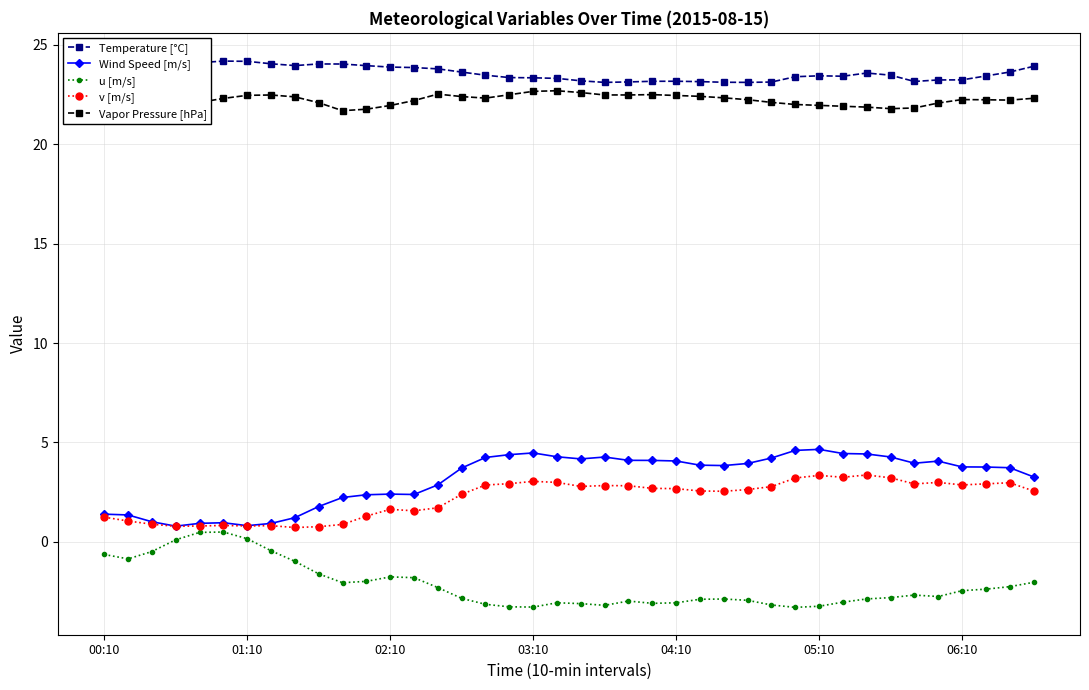

Which series has the widest spread of values?

Wind Speed [m/s]